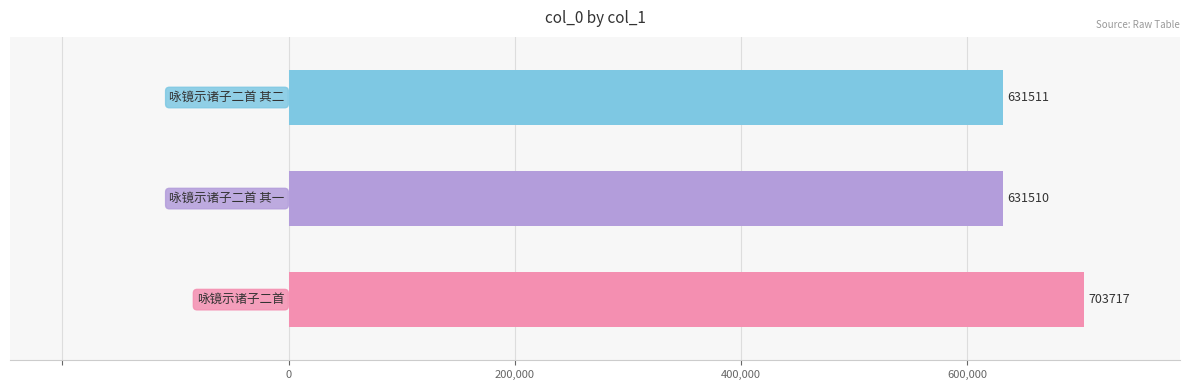

How many bars are there in total?

3